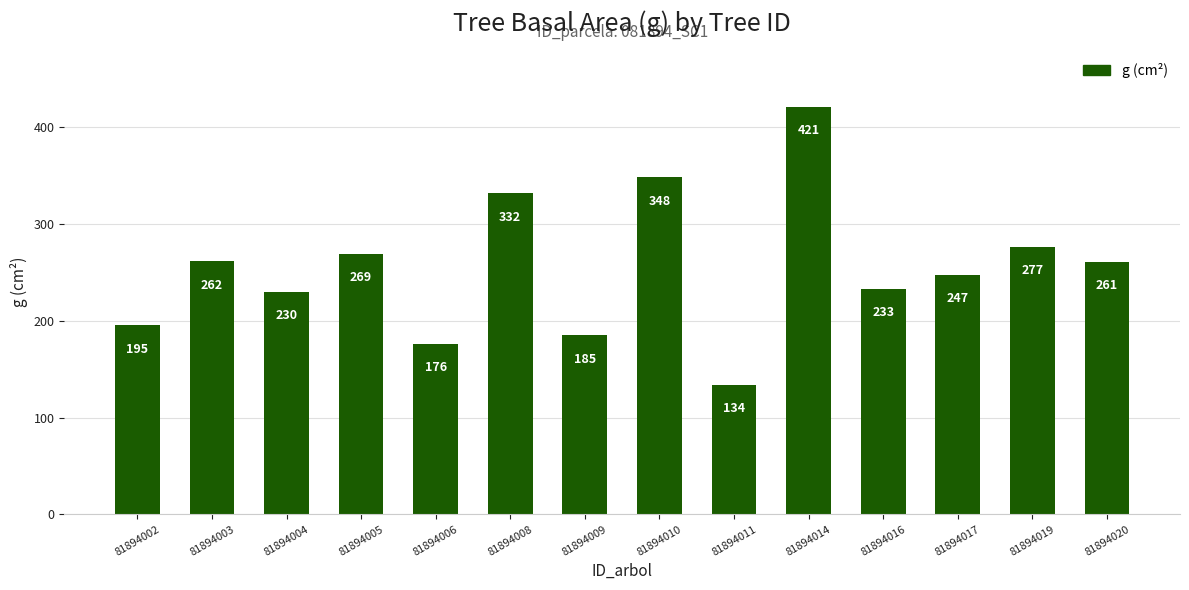

Between 81894006 and 81894009, which is larger?

81894009